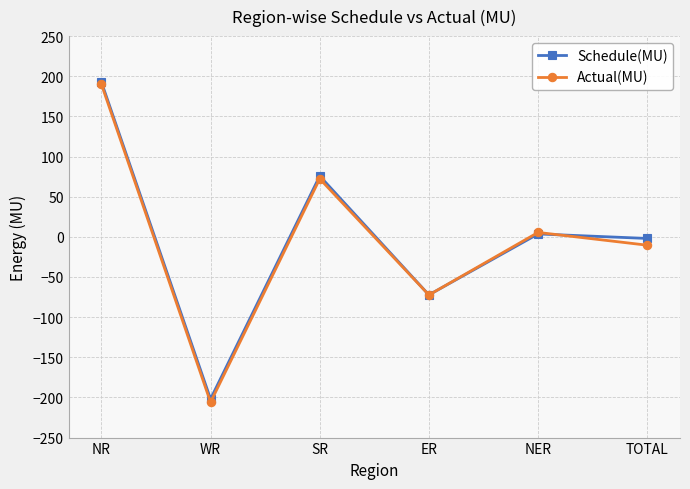

What is the difference between the Actual(MU) values at NER and SR?

66.8